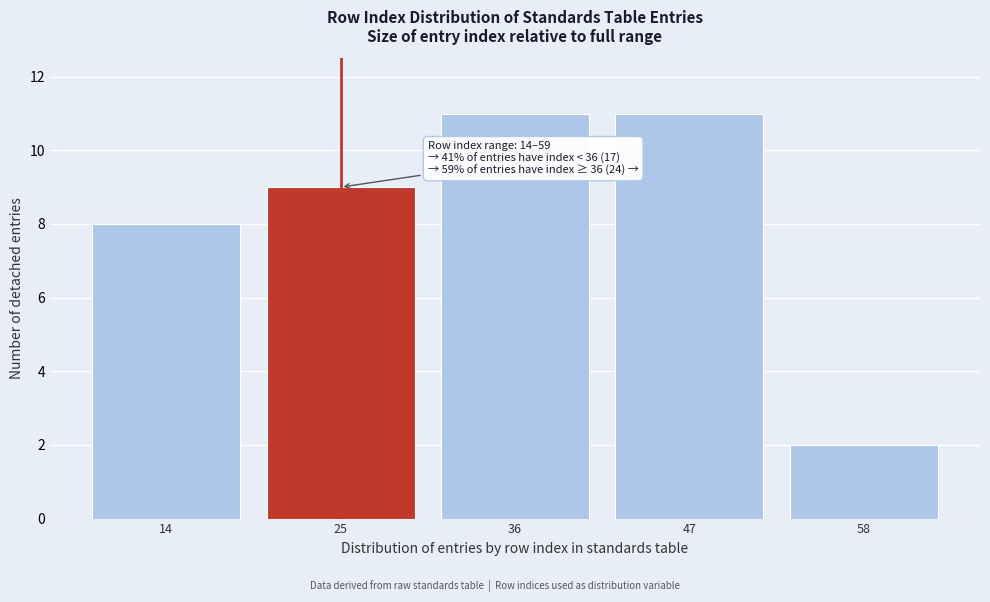

Reading left to right, list all the values displayed in this chart.

8	9	11	11	2